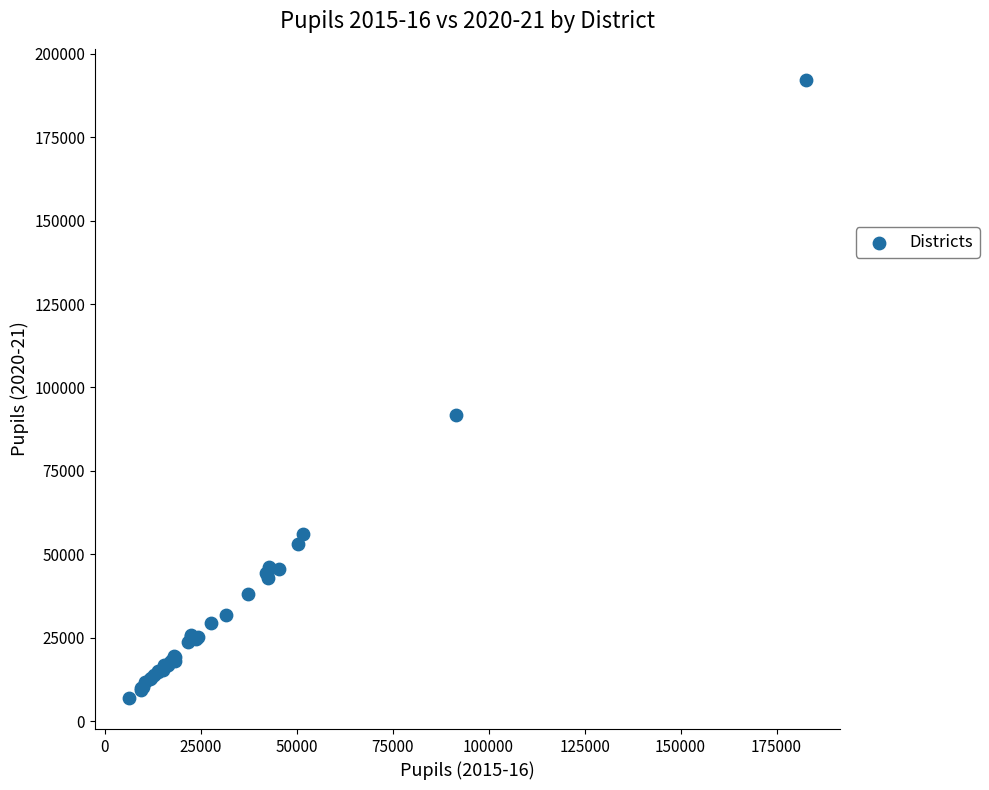

What Y value in the scatter plot is closest to 99561?

91875.5